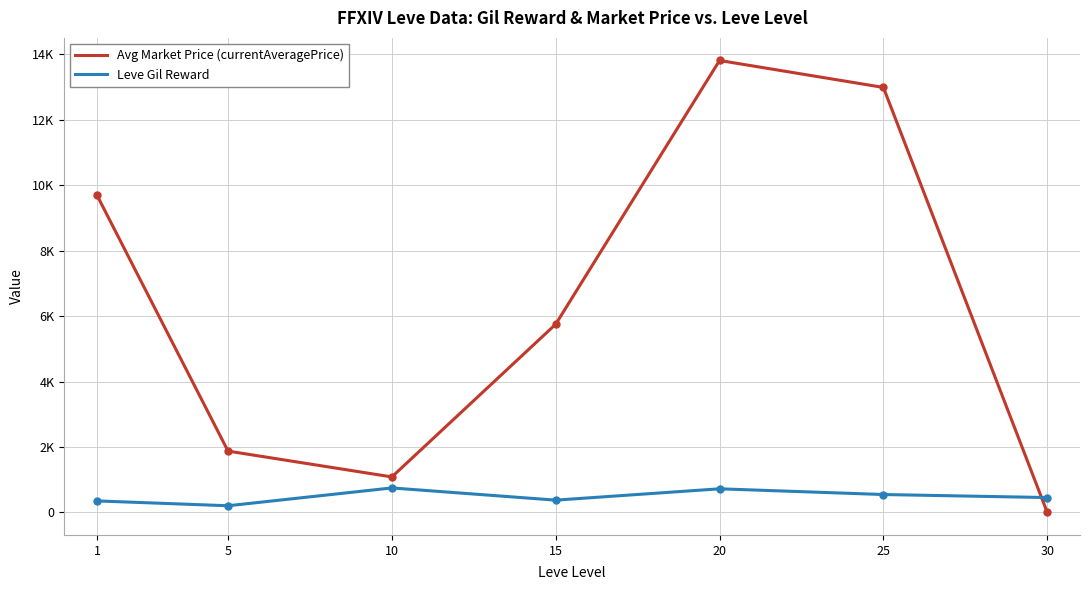

What are all the series names shown in the legend?

Avg Market Price (currentAveragePrice), Leve Gil Reward